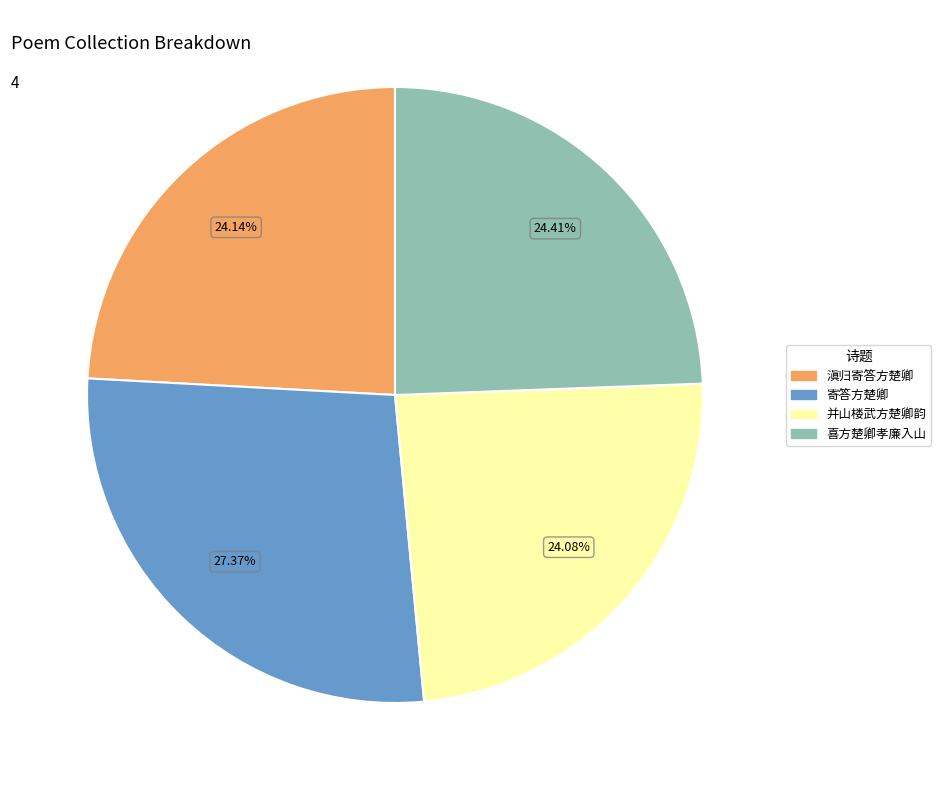

To the nearest percent, what portion does 寄答方楚卿 represent?

27%